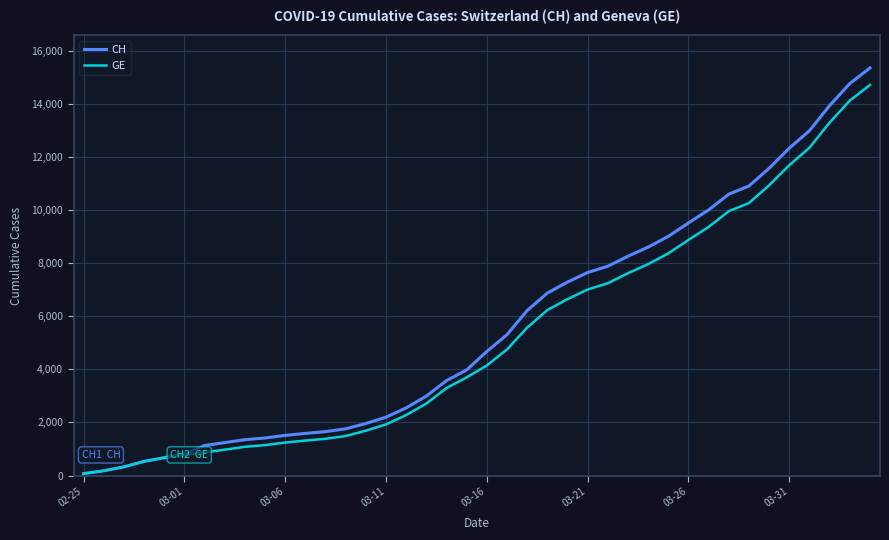

Which series has the largest range (max minus min)?

CH